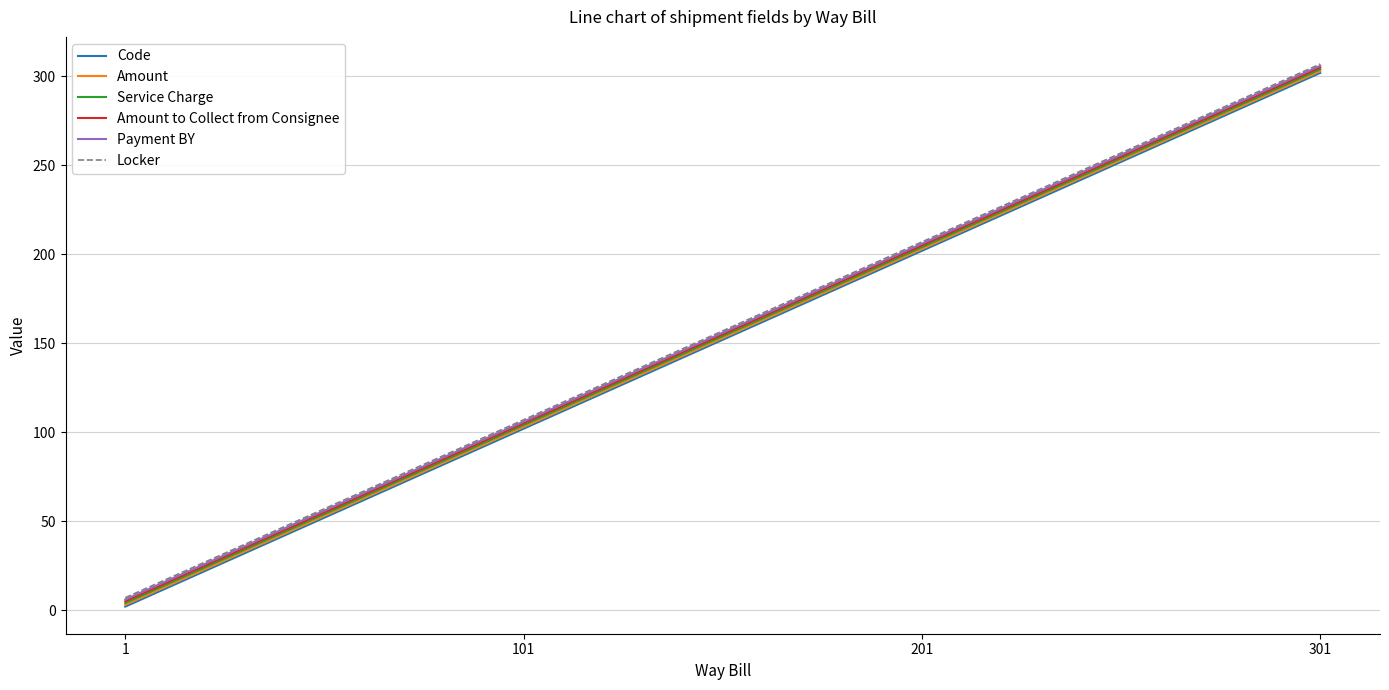

Rank the categories by Amount to Collect from Consignee value from highest to lowest.

301, 201, 101, 1